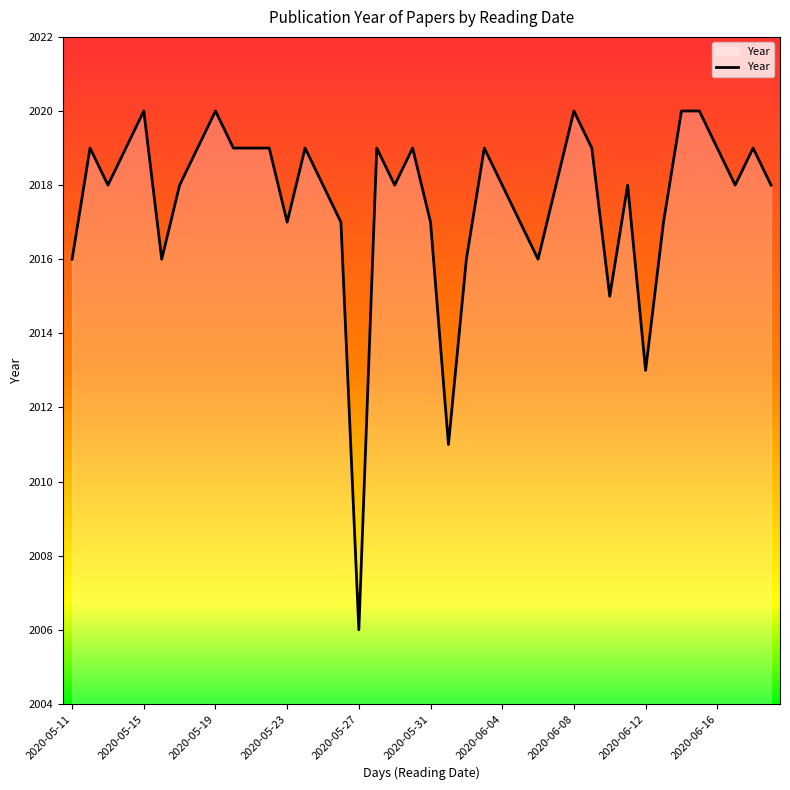

What is the greatest value displayed?

2020